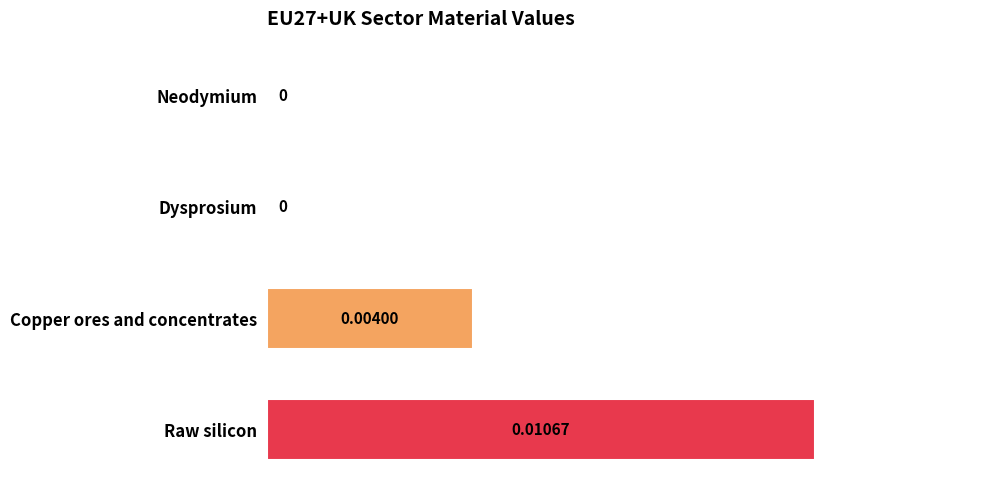

Which label corresponds to the largest value in the chart?

Raw silicon